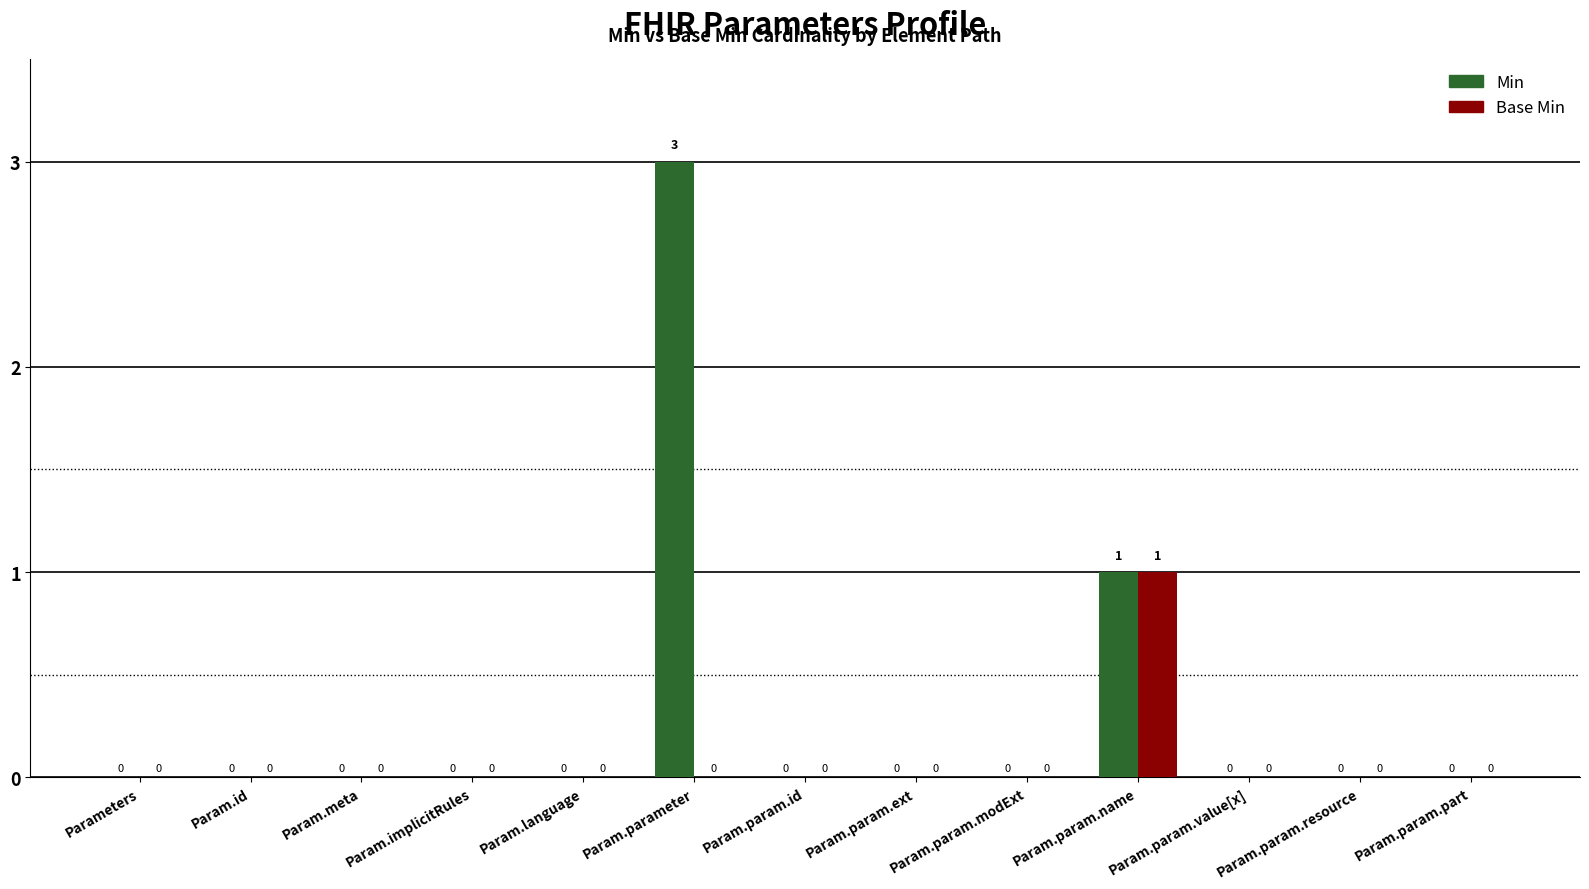

What is the sum of the Min values at Param.parameter and Param.implicitRules?

3